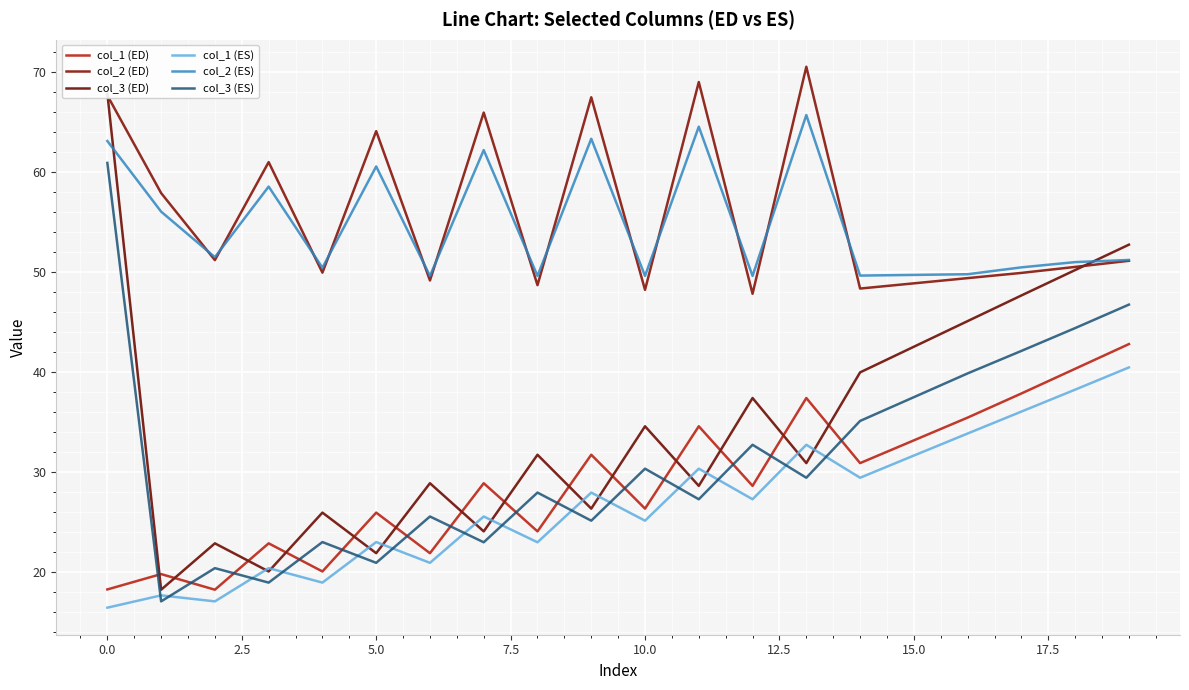

What are all the series names shown in the legend?

col_1 (ED), col_2 (ED), col_3 (ED), col_1 (ES), col_2 (ES), col_3 (ES)